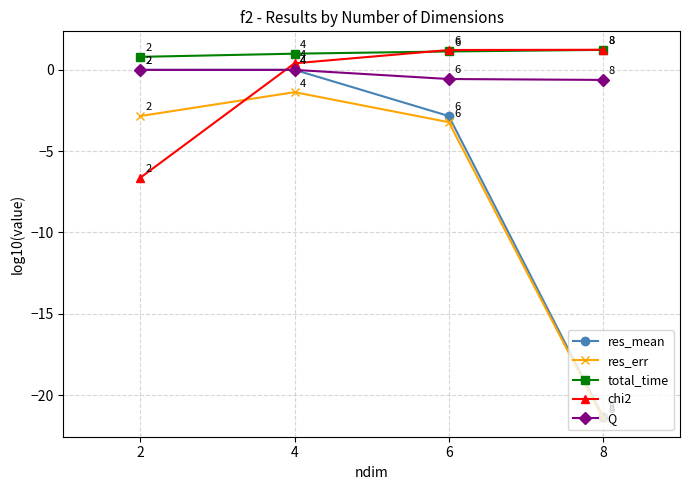

True or false: res_err and total_time cross at least once.

False